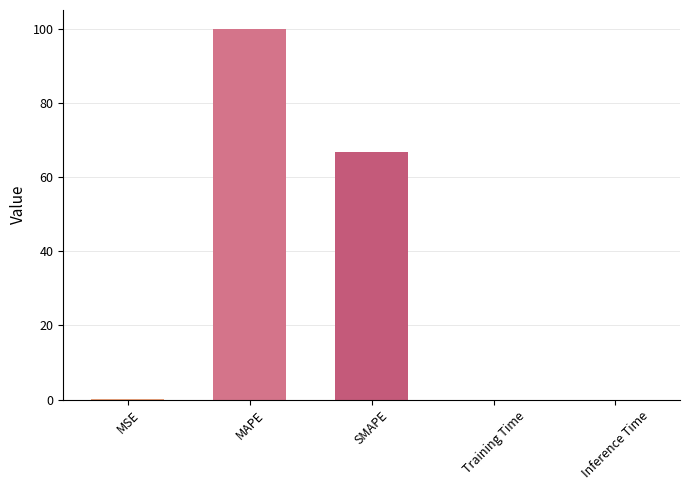

Are the bars horizontal?

No